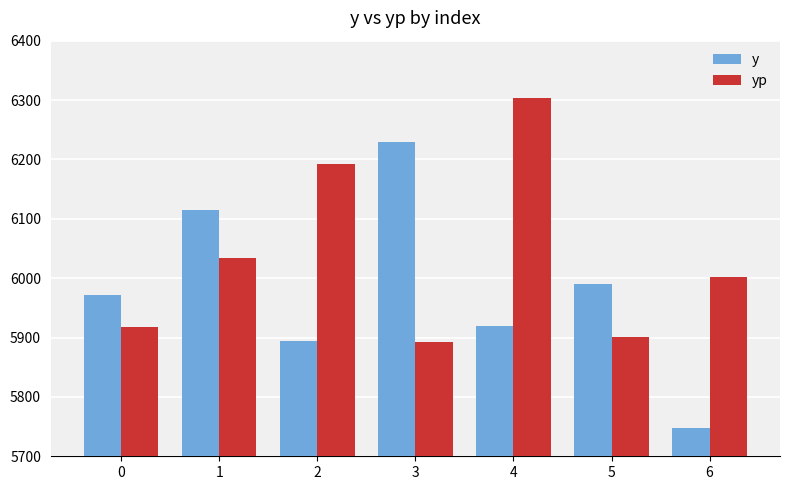

At 0, list the series in order from smallest to largest.

yp, y